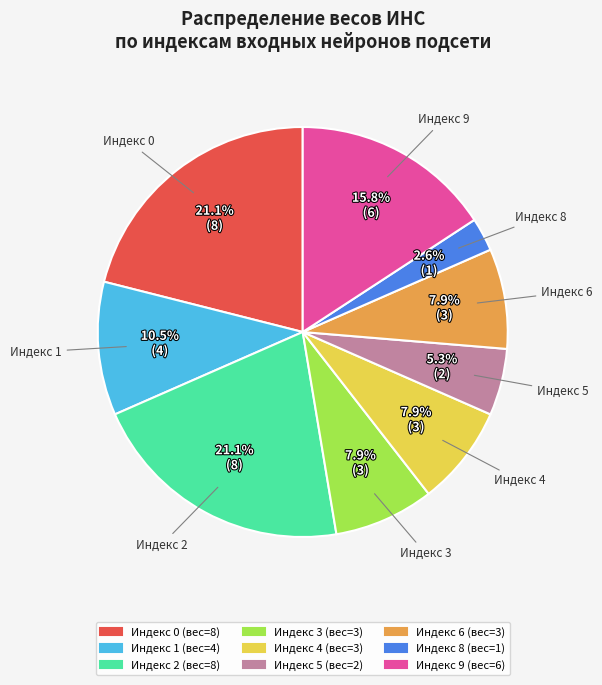

How many segments does this pie chart have?

9